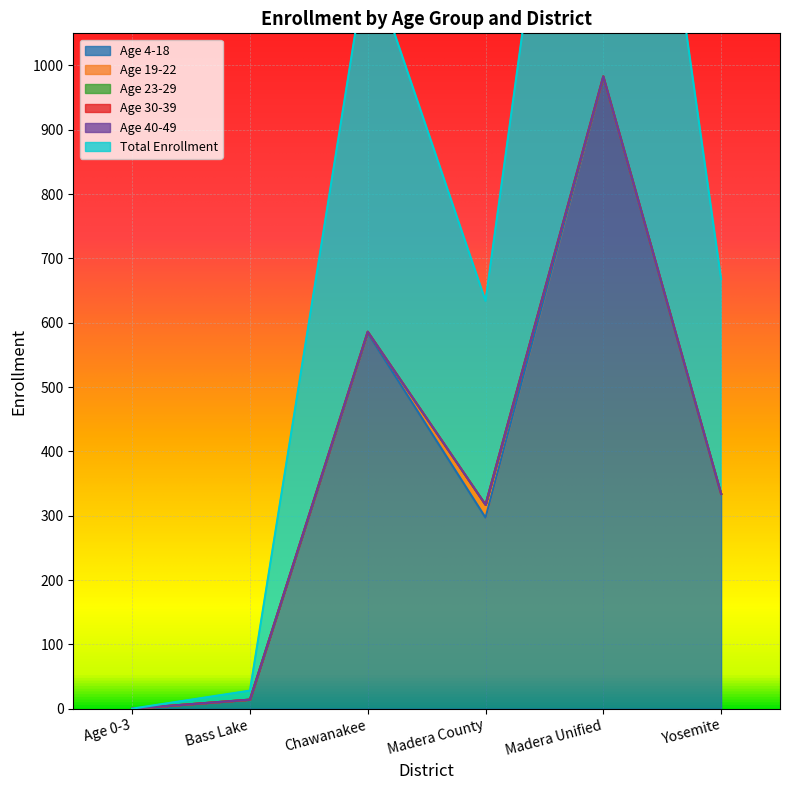

The Age 4-18 series shows 334 at Yosemite. True or false?

True